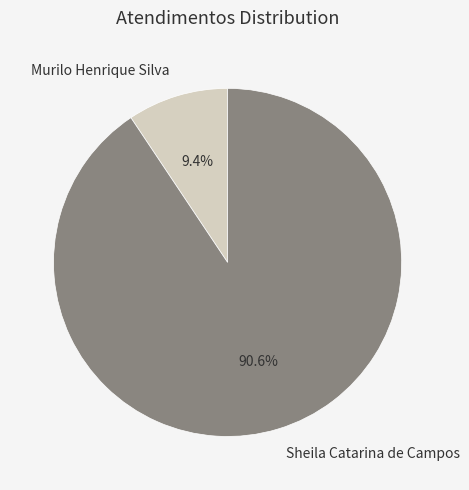

What is the total percentage of Sheila Catarina de Campos and Murilo Henrique Silva?

100.0%